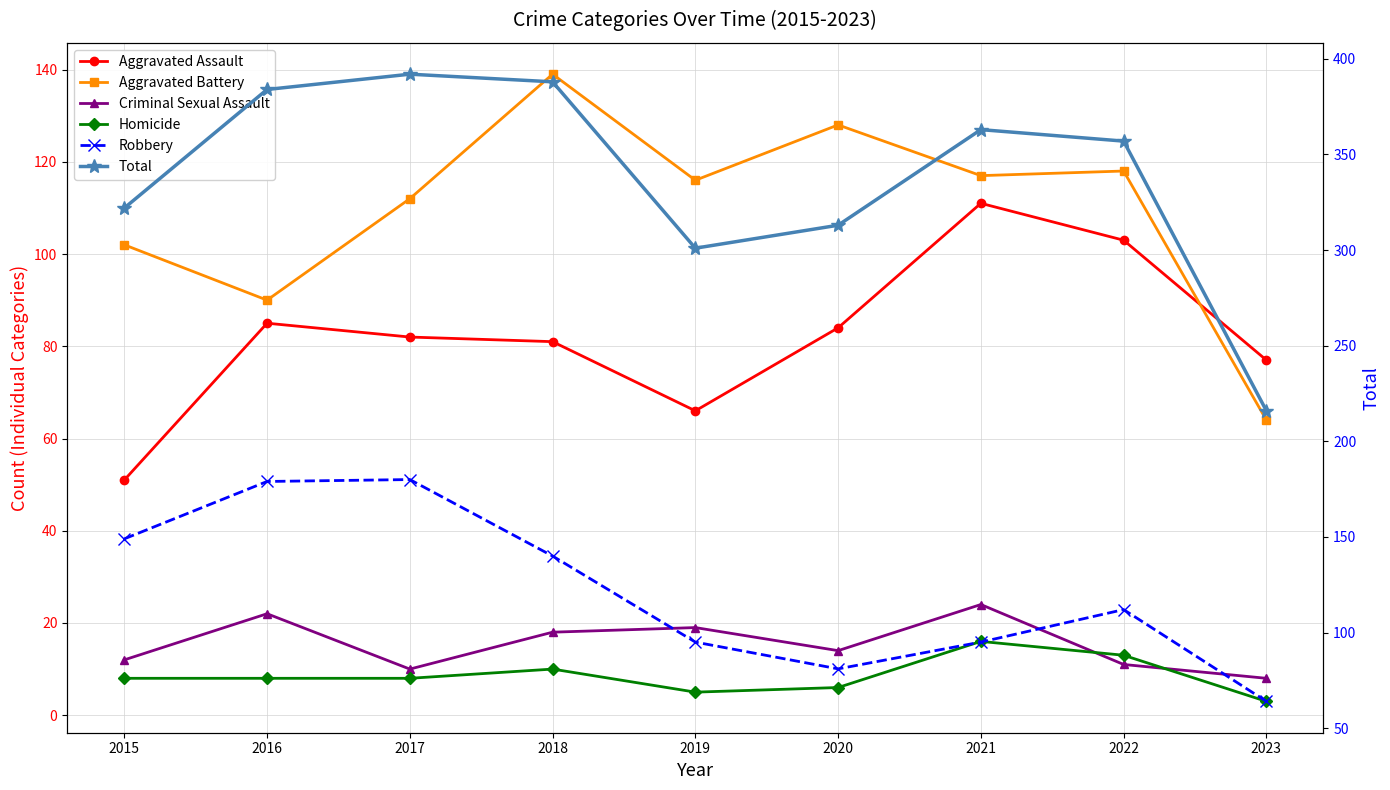

What are all the series names shown in the legend?

Aggravated Assault, Aggravated Battery, Criminal Sexual Assault, Homicide, Robbery, Total